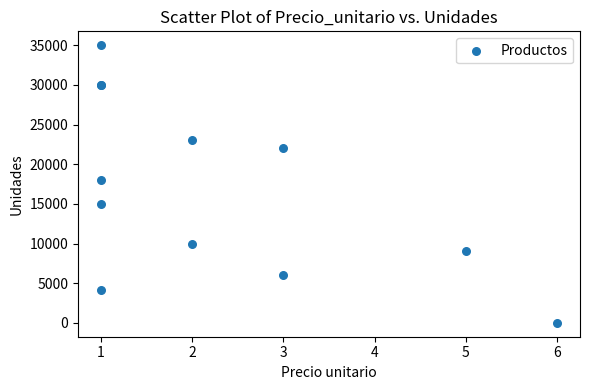

What Y value in the scatter plot is closest to 17503?

18000